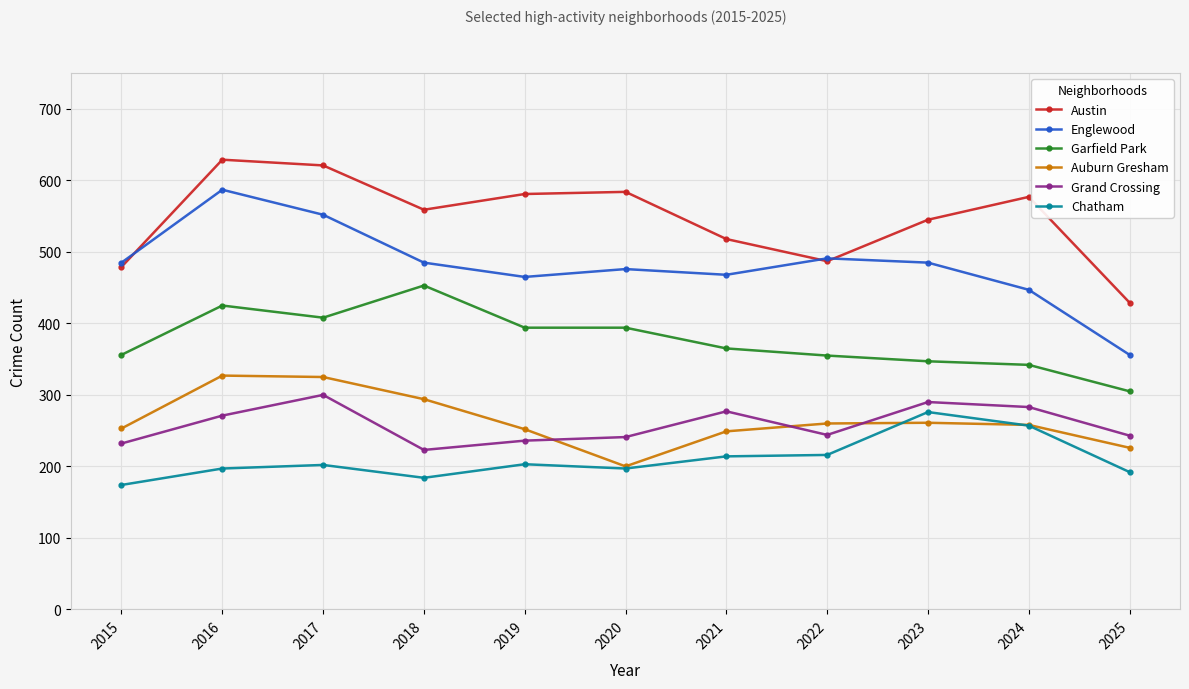

What is the difference between the Chatham values at 2023 and 2016?

79